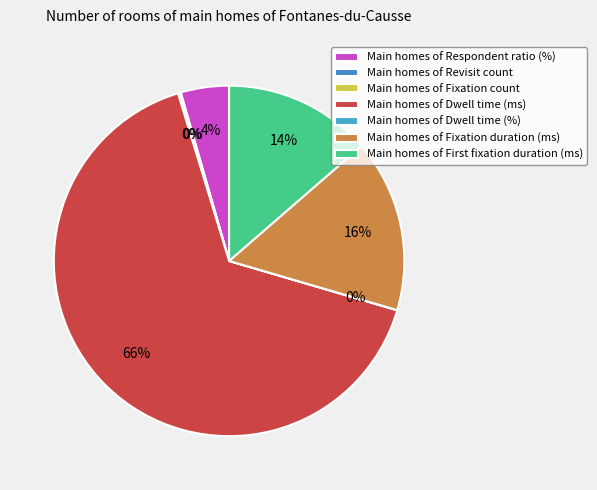

Which slice is the largest?

Dwell time (ms)